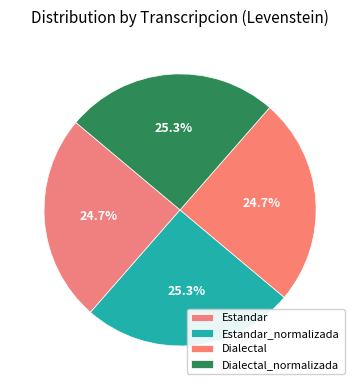

True or false: Dialectal accounts for 11% of the total.

False